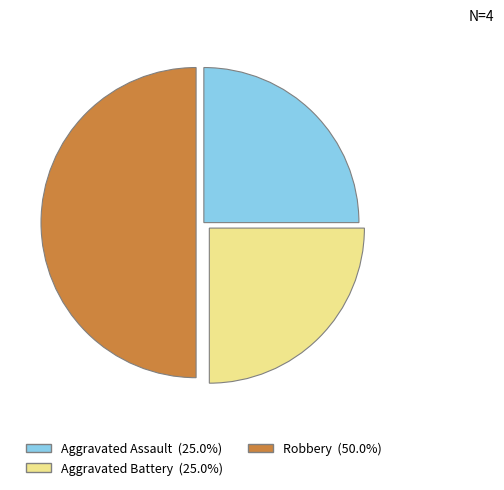

Count the number of slices in the pie.

3